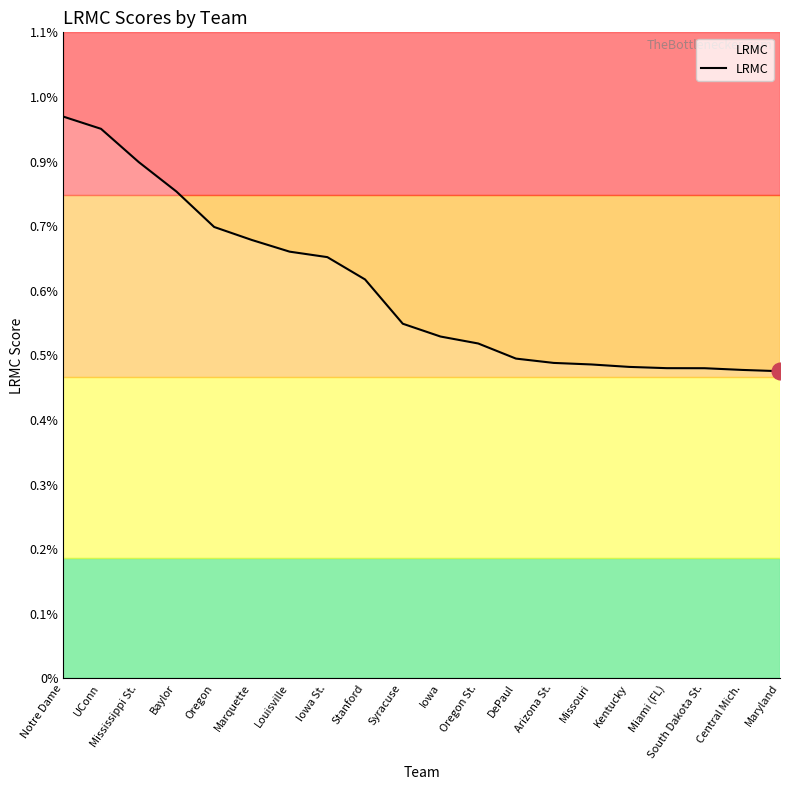

Rank the categories by value from highest to lowest.

Notre Dame, UConn, Mississippi St., Baylor, Oregon, Marquette, Louisville, Iowa St., Stanford, Syracuse, Iowa, Oregon St., DePaul, Arizona St., Missouri, Kentucky, Miami (FL), South Dakota St., Central Mich., Maryland